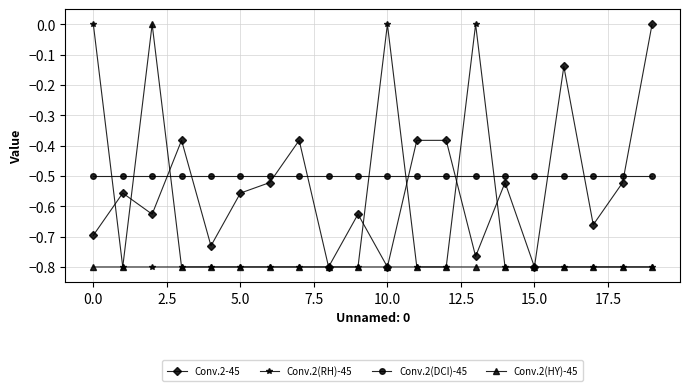

Count the number of data series in this chart.

4